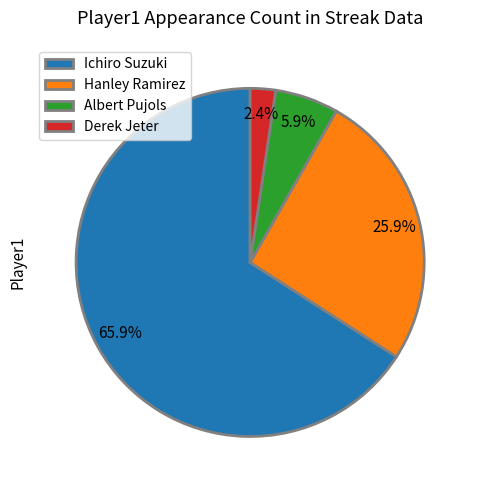

The Albert Pujols slice represents 6% of the pie. True or false?

True